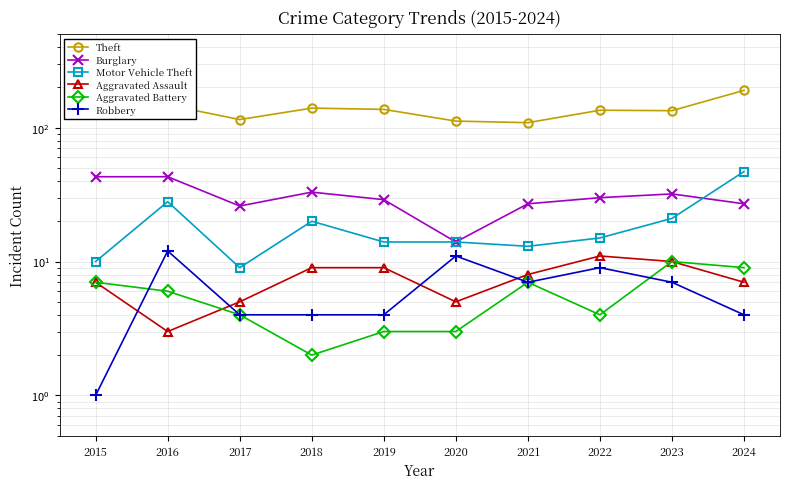

How many lines are shown in the chart?

6